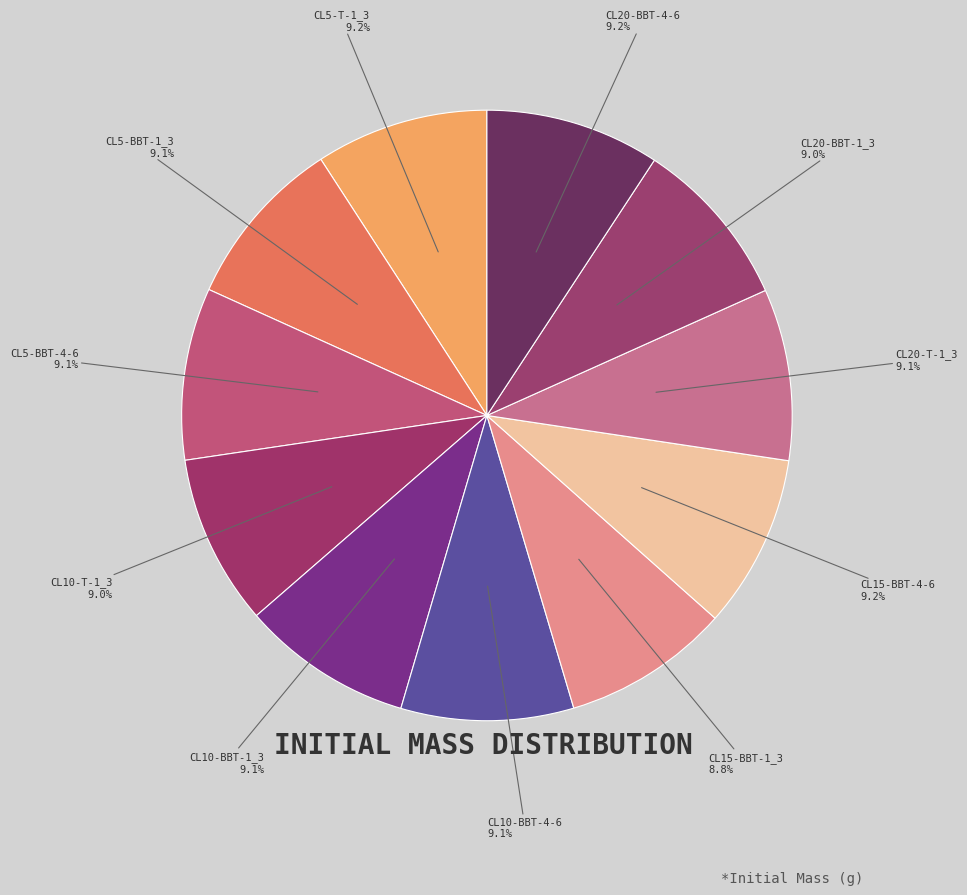

Count the number of slices in the pie.

11